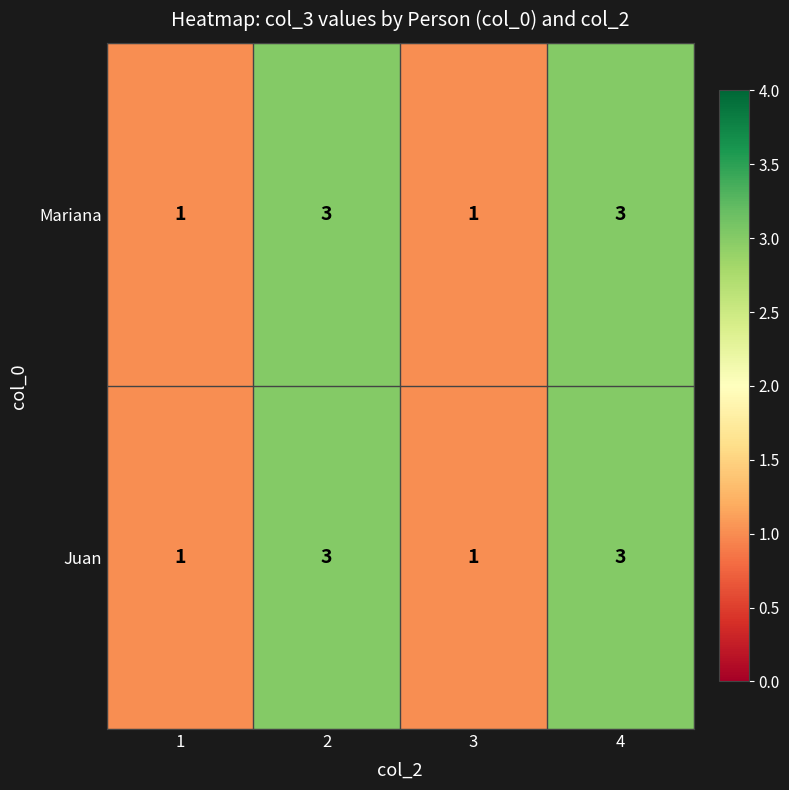

Count the Mariana values in the range 1 to 3.

4